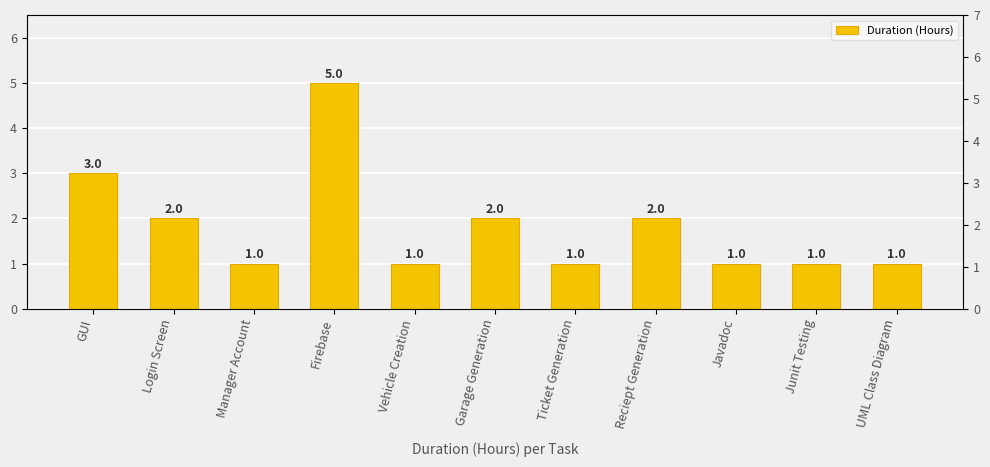

What is the change in value from Garage Generation to Ticket Generation?

-1